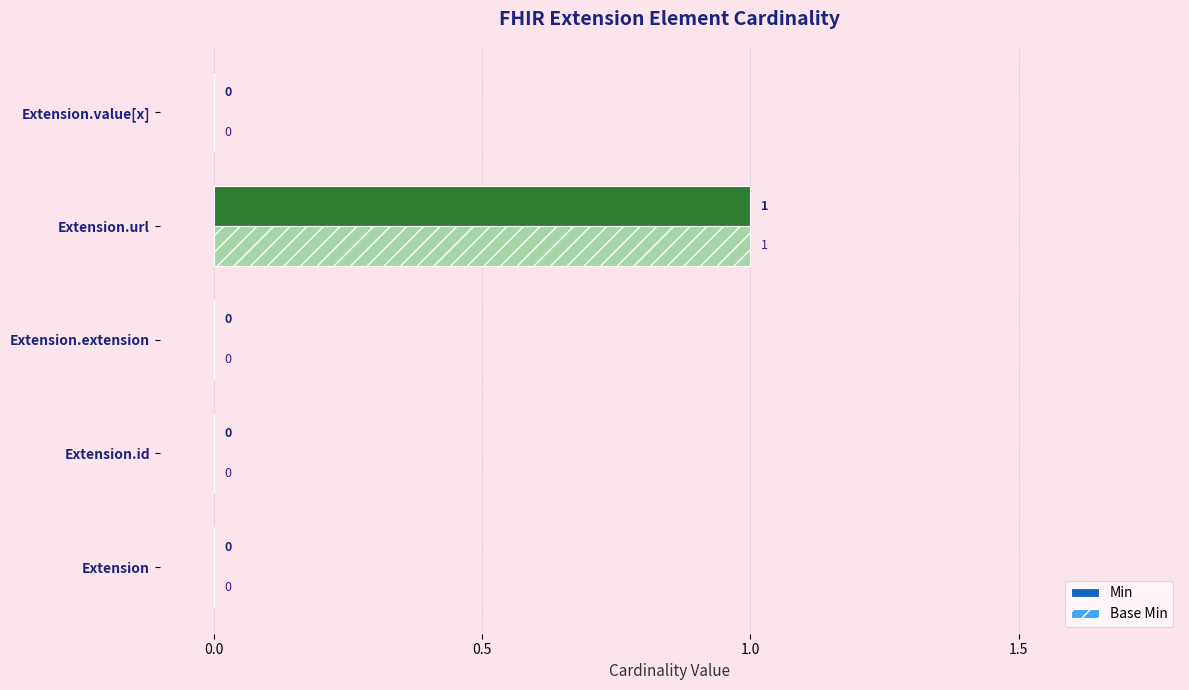

Is the value of Base Min at Extension.url greater than the value of Min at Extension?

Yes